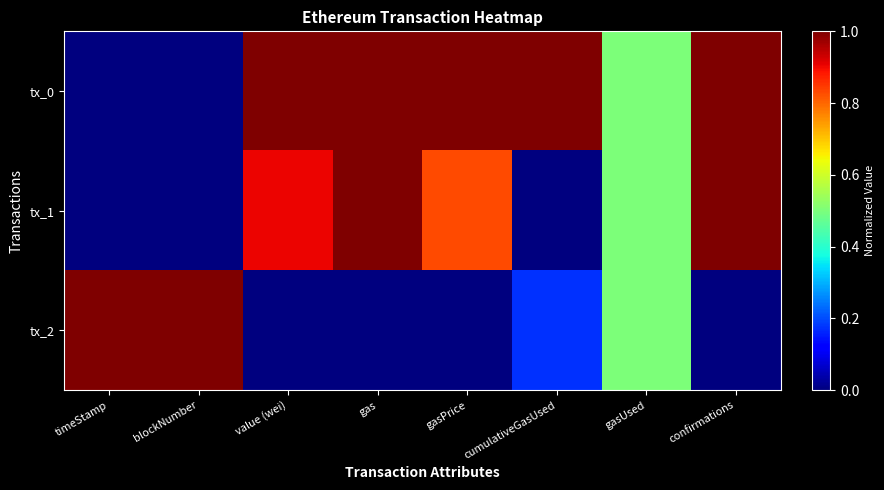

Reading left to right, extract all data points from this chart.

tx_0: timeStamp=0.0	blockNumber=0.0	value (wei)=1.0	gas=1.0	gasPrice=1.0	cumulativeGasUsed=1.0	gasUsed=0.5	confirmations=1.0
tx_1: timeStamp=0.0	blockNumber=0.0	value (wei)=0.9	gas=1.0	gasPrice=0.8	cumulativeGasUsed=0.0	gasUsed=0.5	confirmations=1.0
tx_2: timeStamp=1.0	blockNumber=1.0	value (wei)=0.0	gas=0.0	gasPrice=0.0	cumulativeGasUsed=0.2	gasUsed=0.5	confirmations=0.0